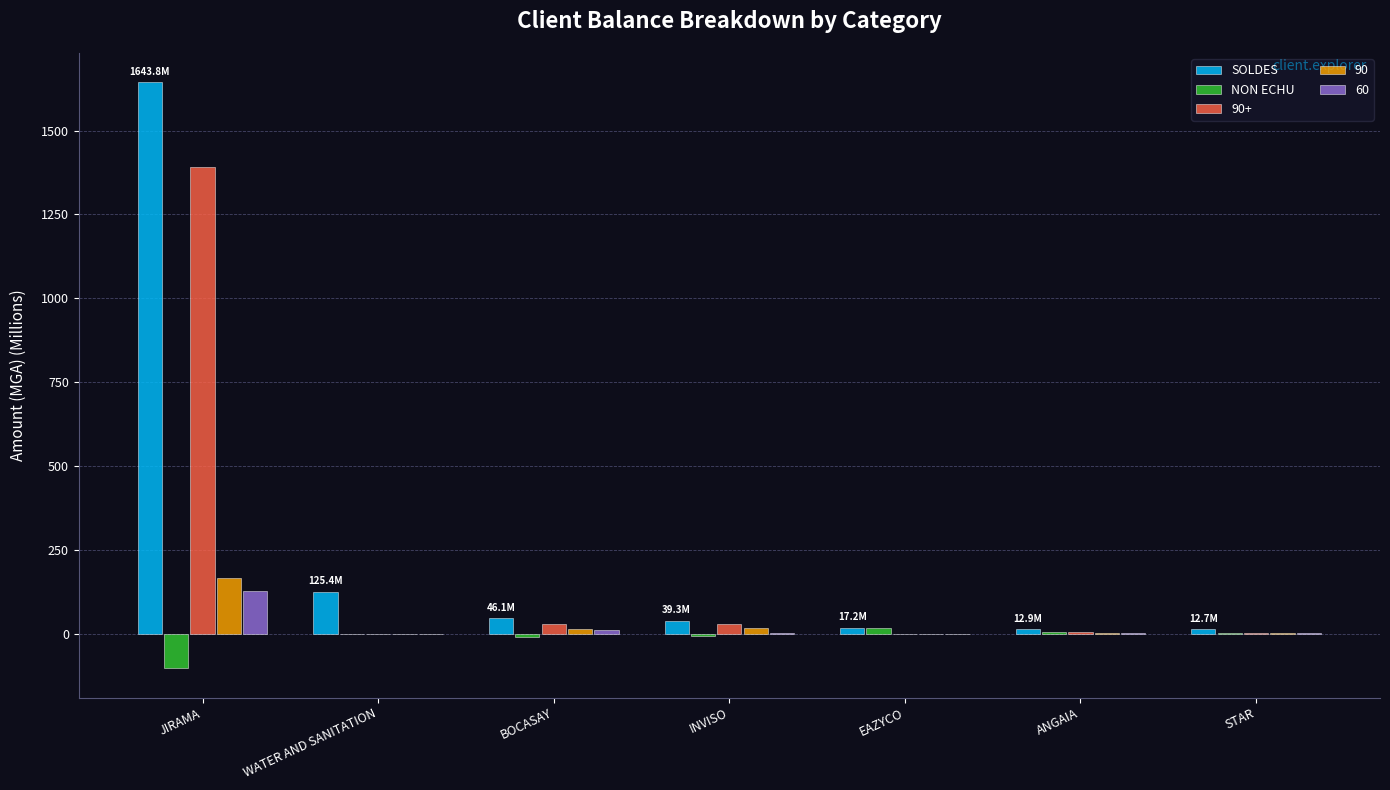

What value does the SOLDES series have at JIRAMA?

1643.8